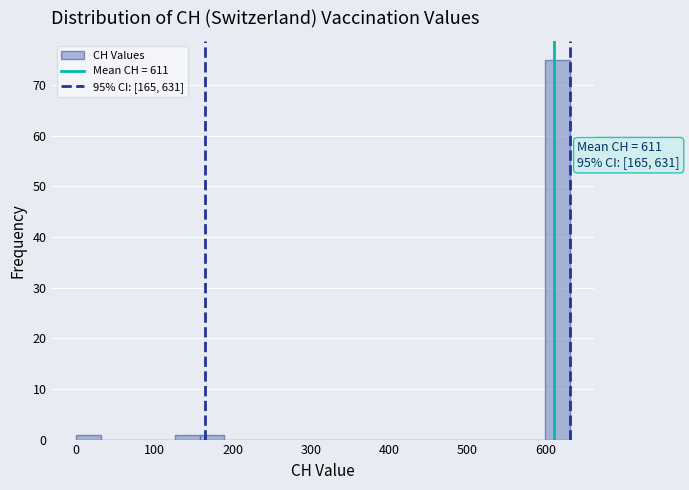

Read against the x-axis, roughly where is the centre of the tallest bar?

620